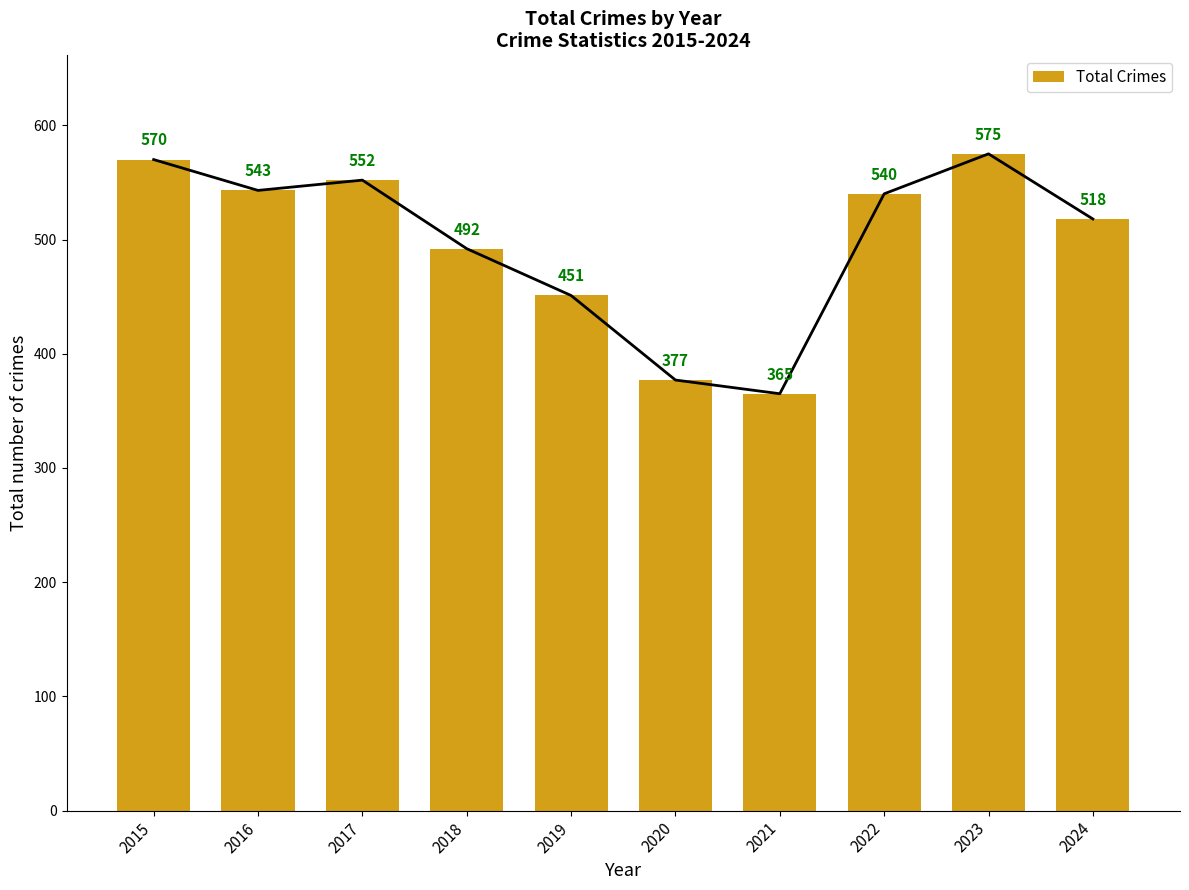

What is the smallest value displayed?

365